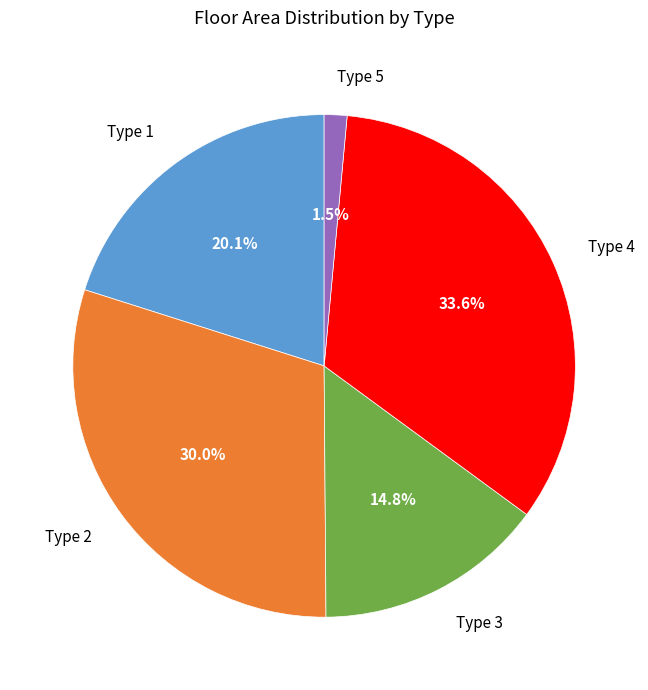

Does any single category account for the majority?

No